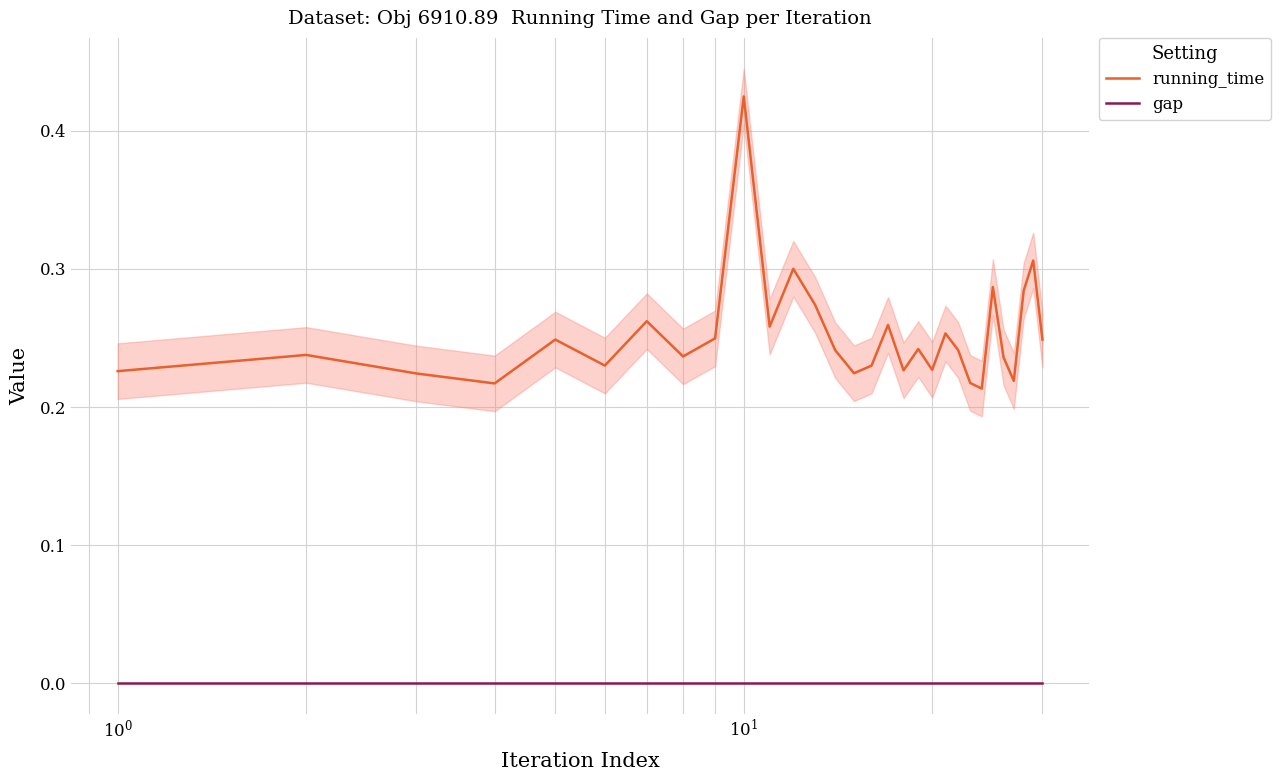

What is the maximum value shown in the chart?

0.4